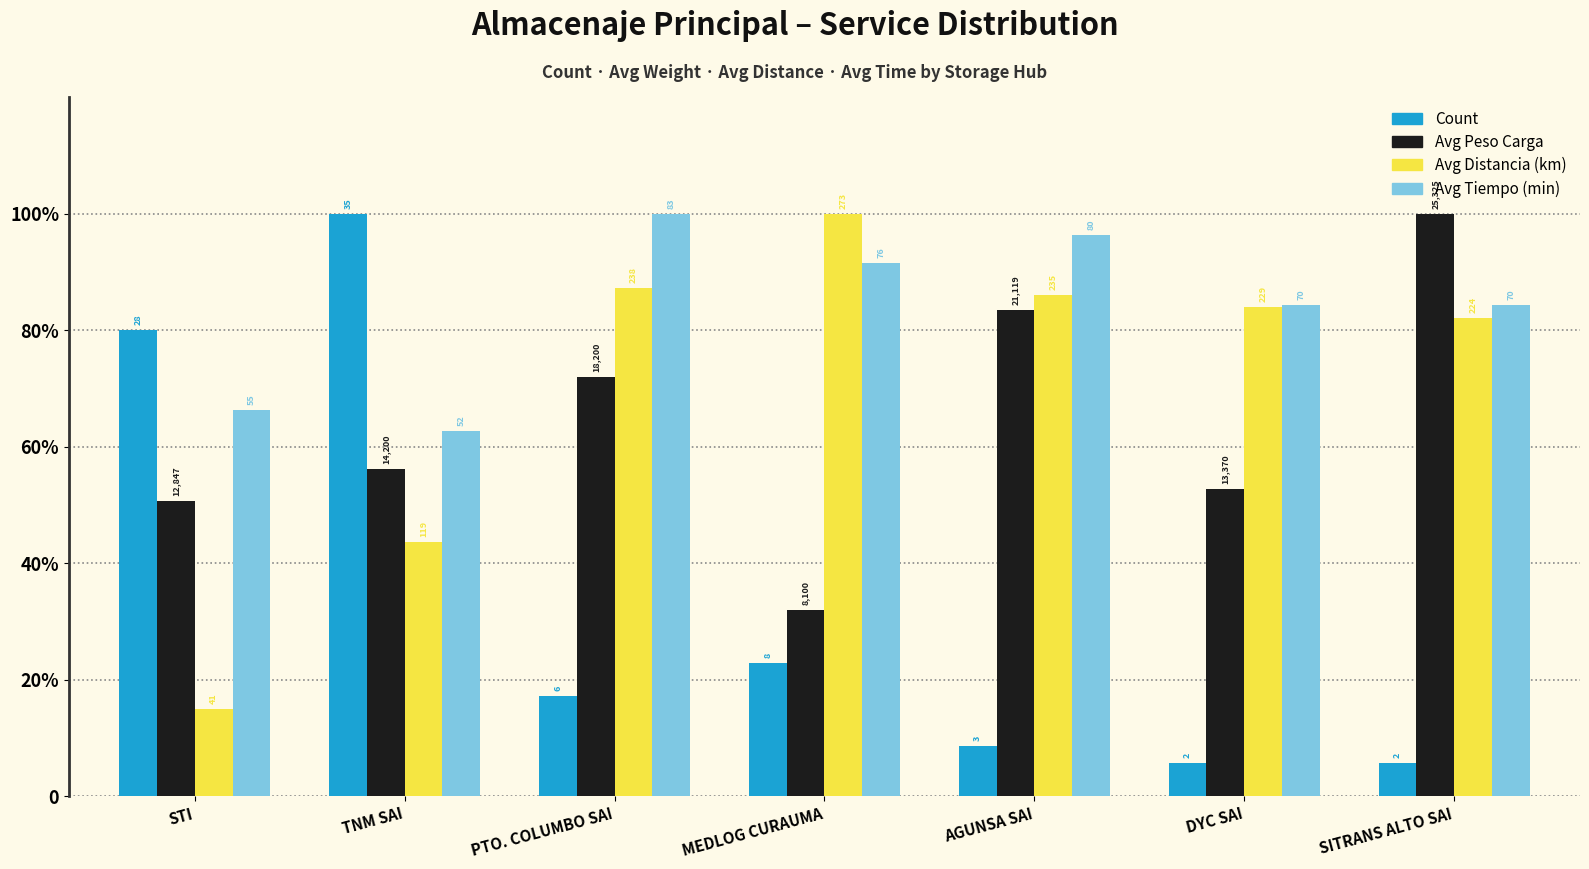

What position from the right is AGUNSA SAI?

3